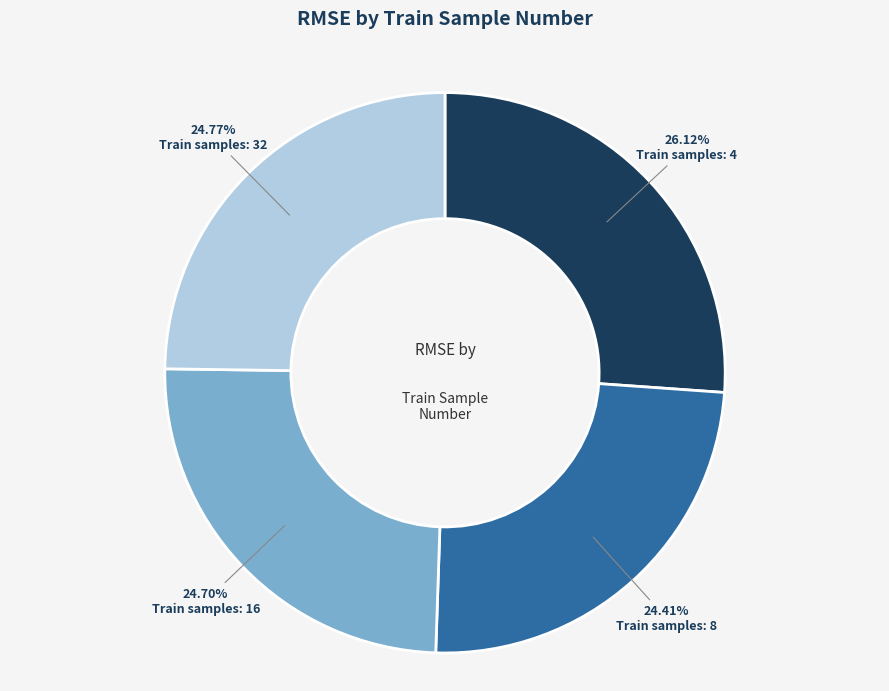

Is there a majority slice in this chart?

No